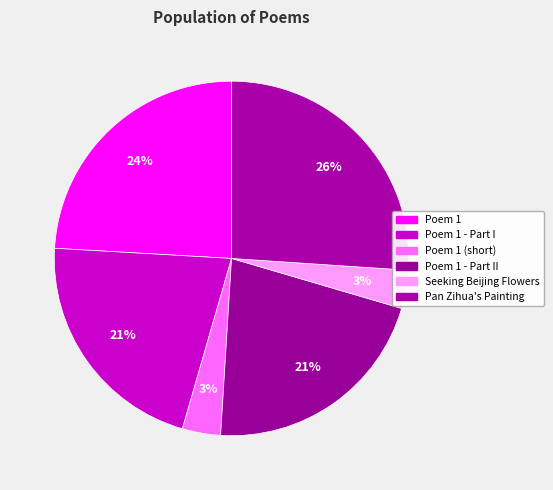

Count the number of slices in the pie.

6